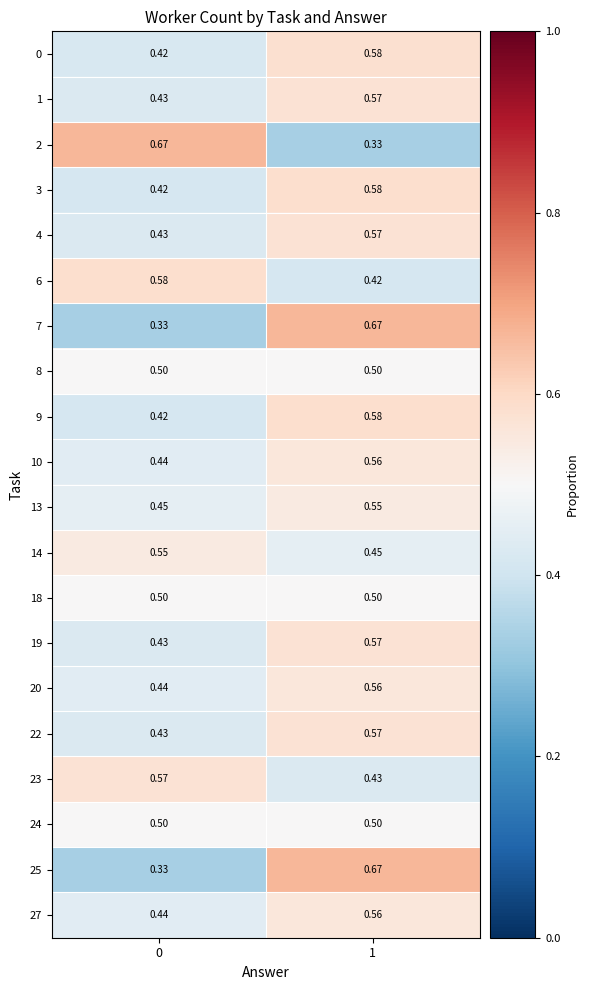

Is the value of 10 at 0 greater than the value of 1 at 1?

No